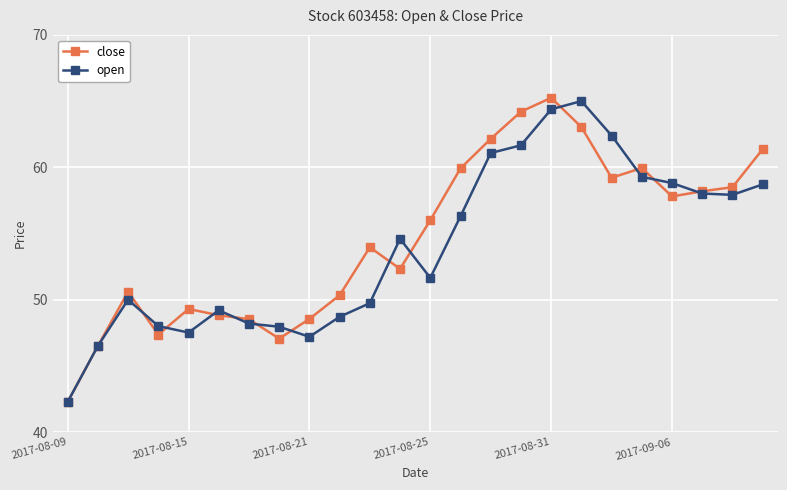

How many interior local valleys does the close series have?

5